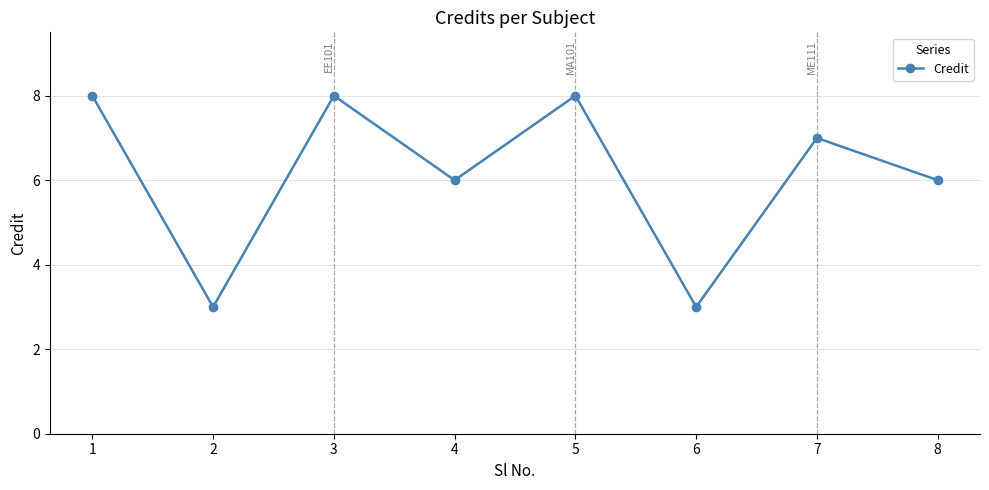

What is the change in value from 3 to 7?

-1